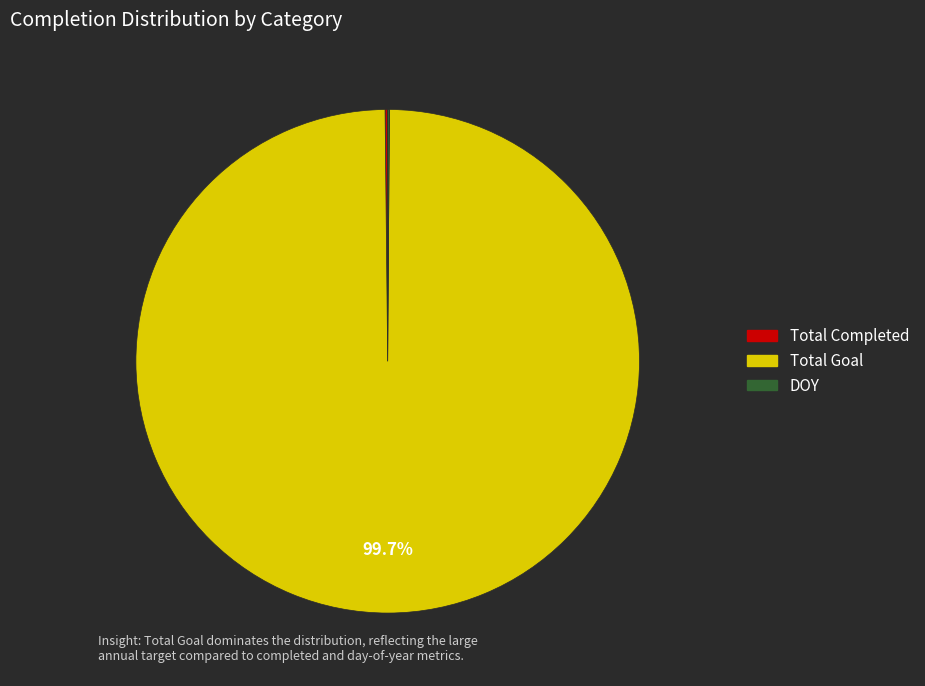

Which category has the biggest portion of the pie?

Total Goal